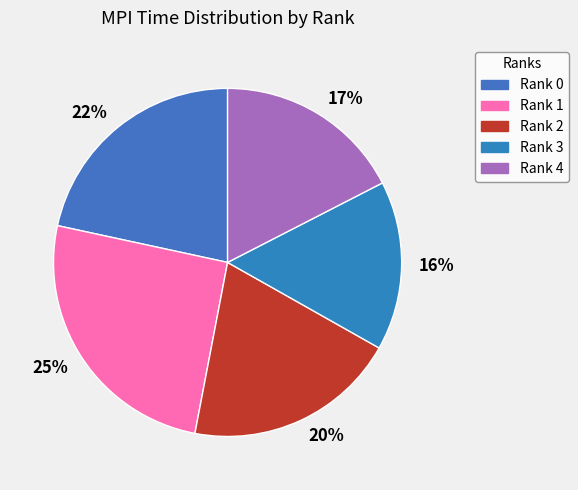

Is the sum of Rank 4 and Rank 3 greater than half?

No